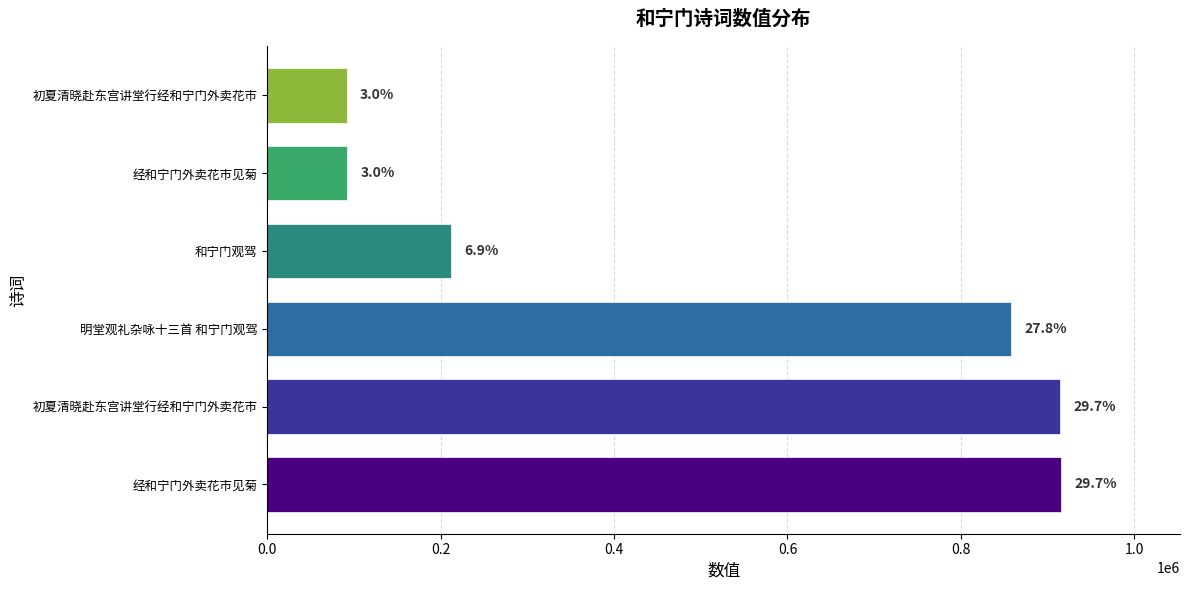

Does the chart contain any negative values?

No